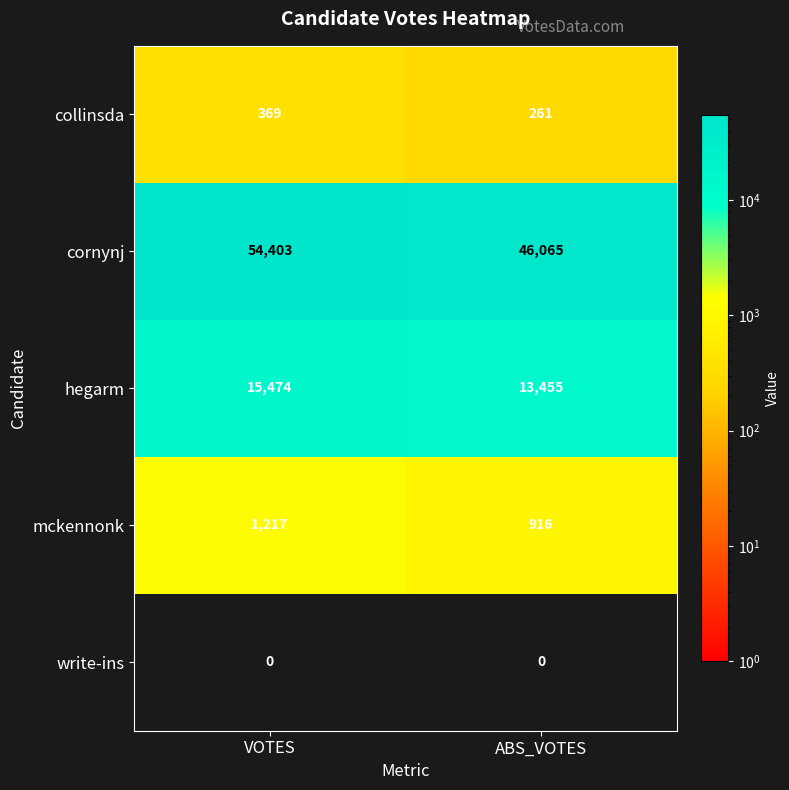

True or false: collinsda has a value of 625 at VOTES.

False